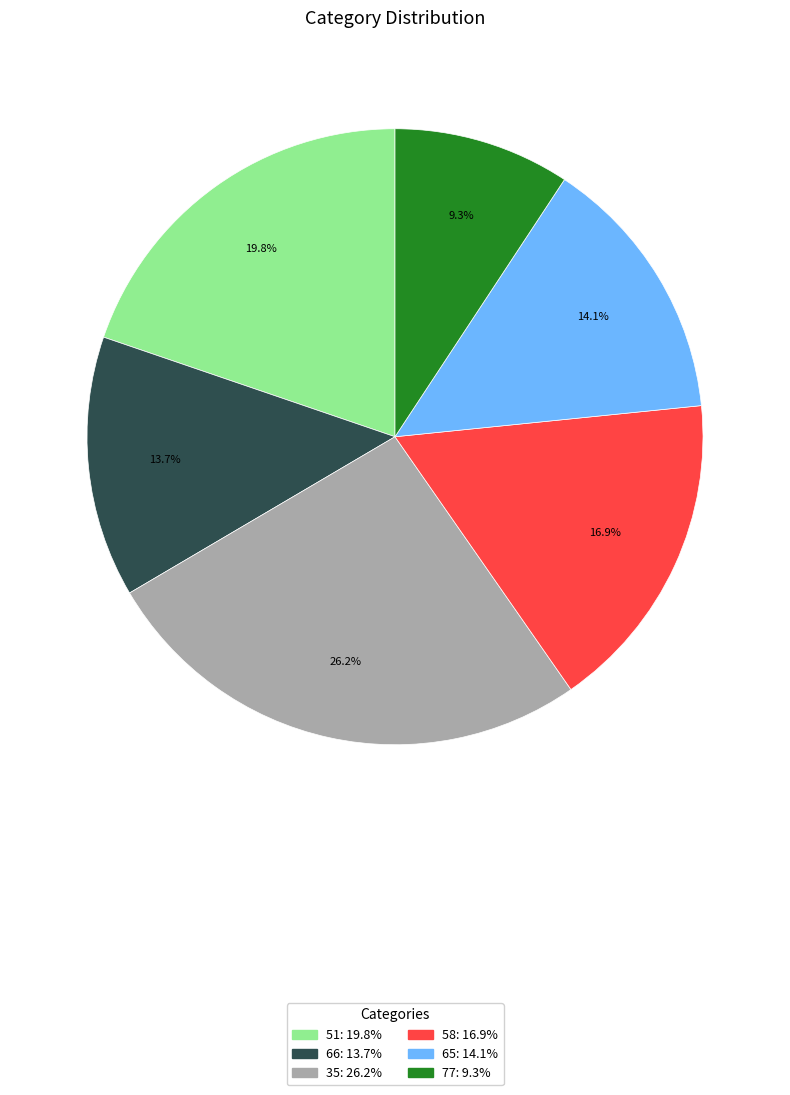

What is the total percentage of 77 and 35?

35.5%